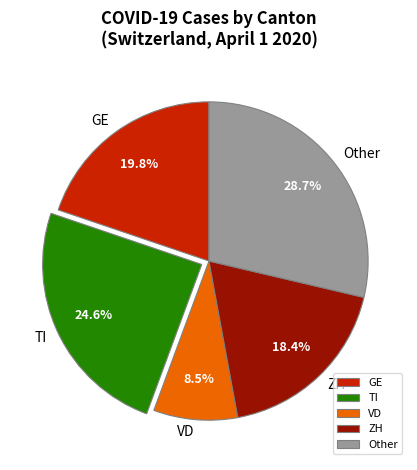

Rank the categories by value from highest to lowest.

Other, TI, GE, ZH, VD